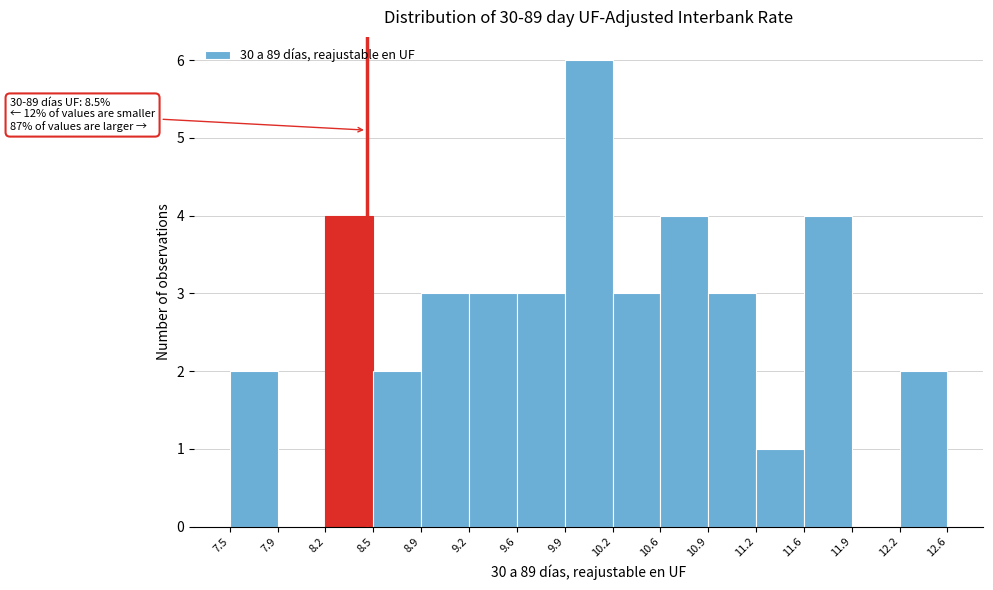

Over which range of the x-axis is the bar tallest?

9.9 to 10.2